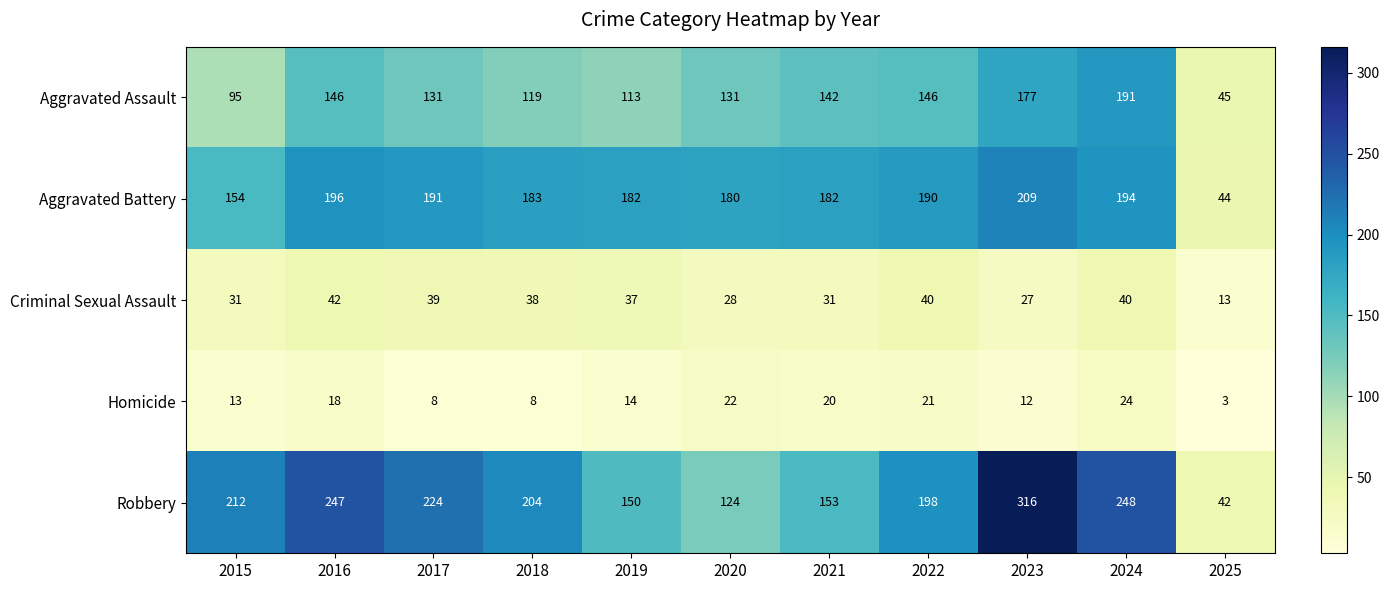

At which category is the sum across all series the highest?

2023